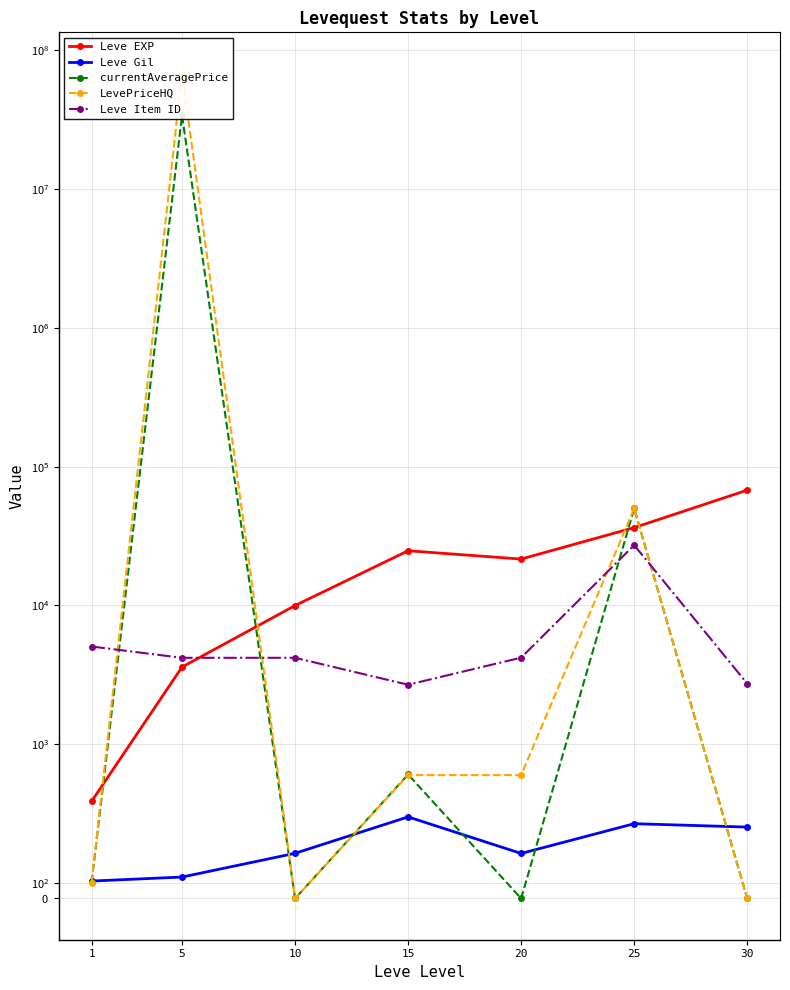

What is the difference between the Leve Item ID values at 5 and 30?

1460.0